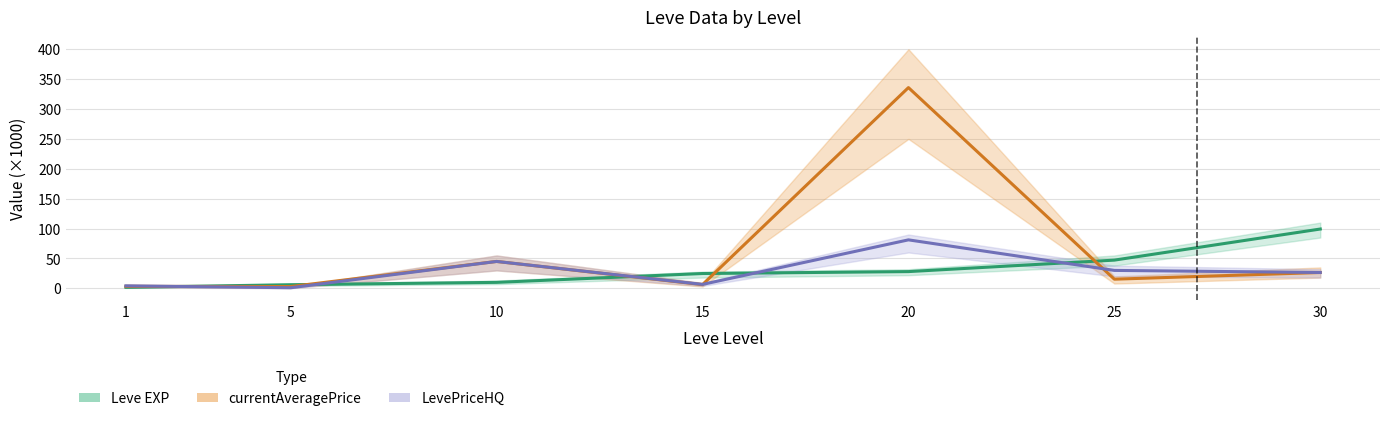

Is it true that LevePriceHQ equals 16.0 at 30?

False